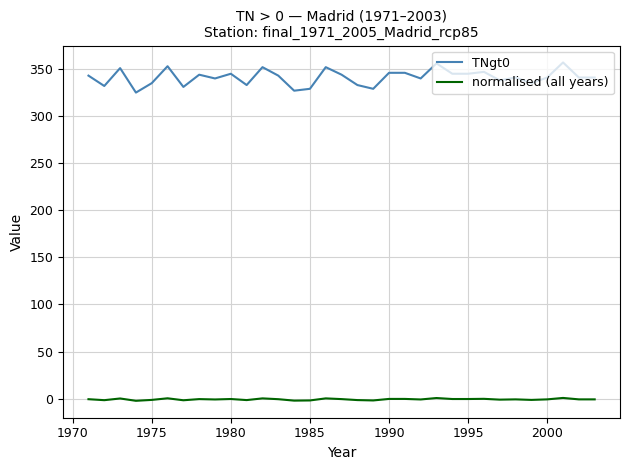

What is the maximum value shown in the chart?

357.0